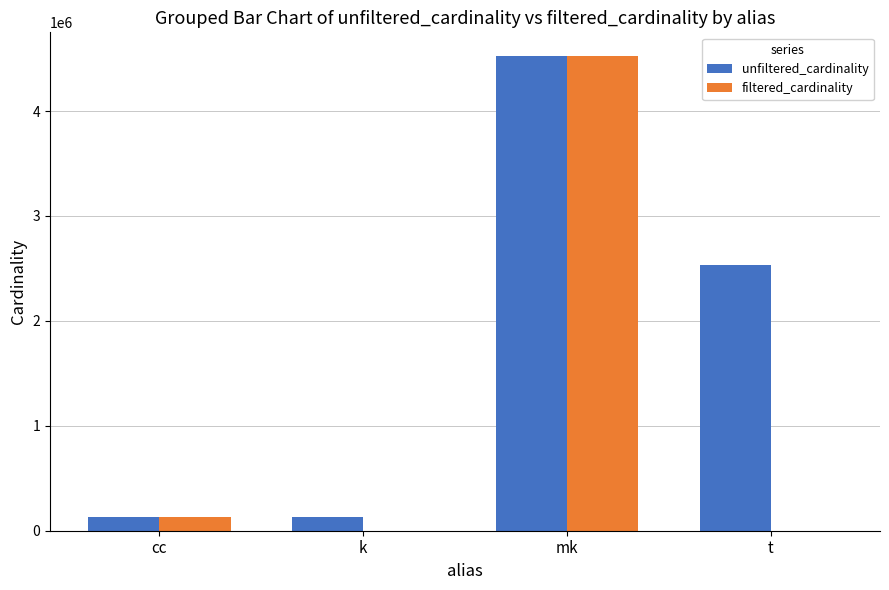

Which label corresponds to the largest value in the chart?

mk